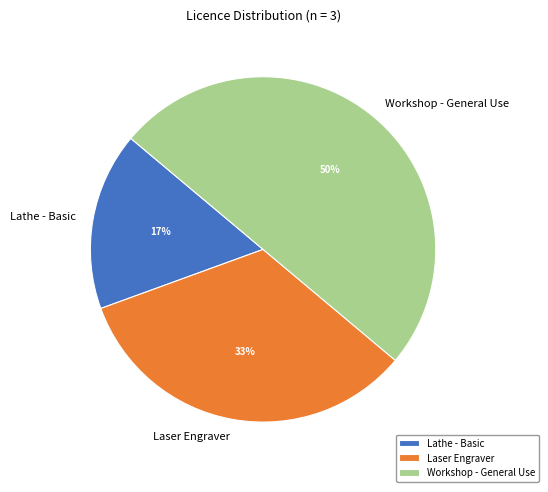

Between Workshop - General Use and Laser Engraver, which is larger?

Workshop - General Use